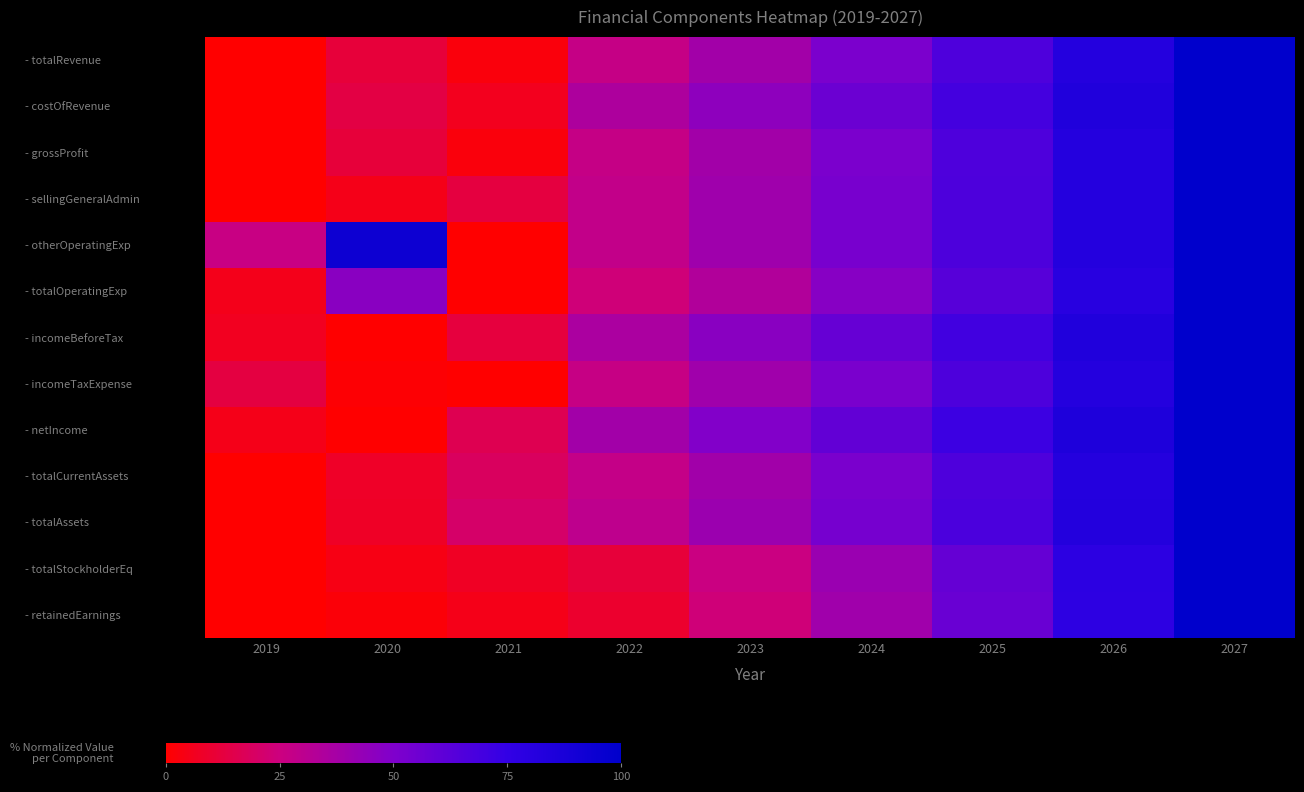

At 2025, list the series in order from largest to smallest.

- netIncome, - incomeBeforeTax, - costOfRevenue, - totalAssets, - otherOperatingExp, - sellingGeneralAdmin, - incomeTaxExpense, - totalCurrentAssets, - totalRevenue, - grossProfit, - totalOperatingExp, - totalStockholderEq, - retainedEarnings